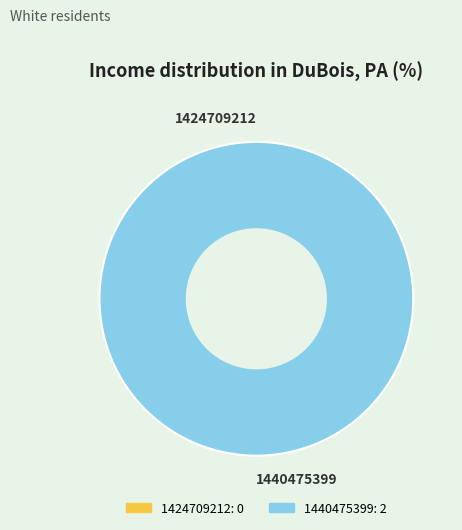

Does any single category account for the majority?

Yes